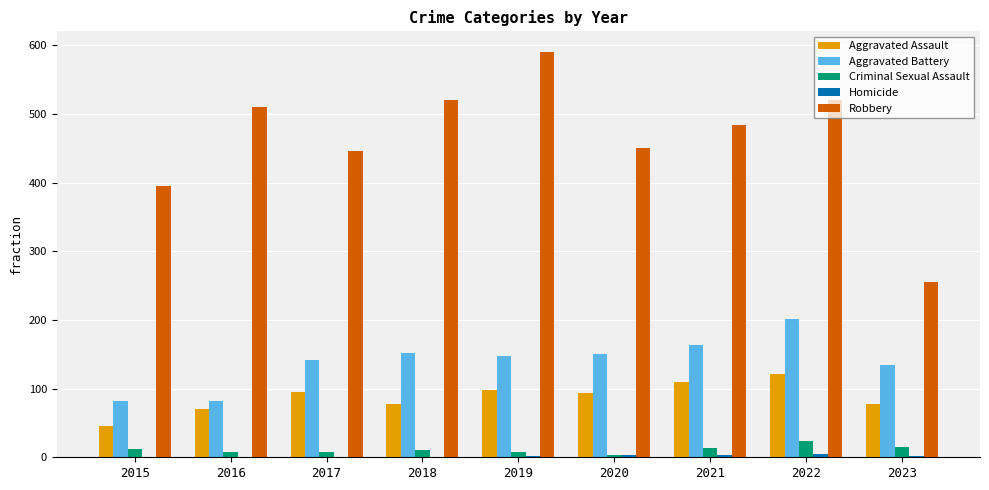

Count the number of data series in this chart.

5